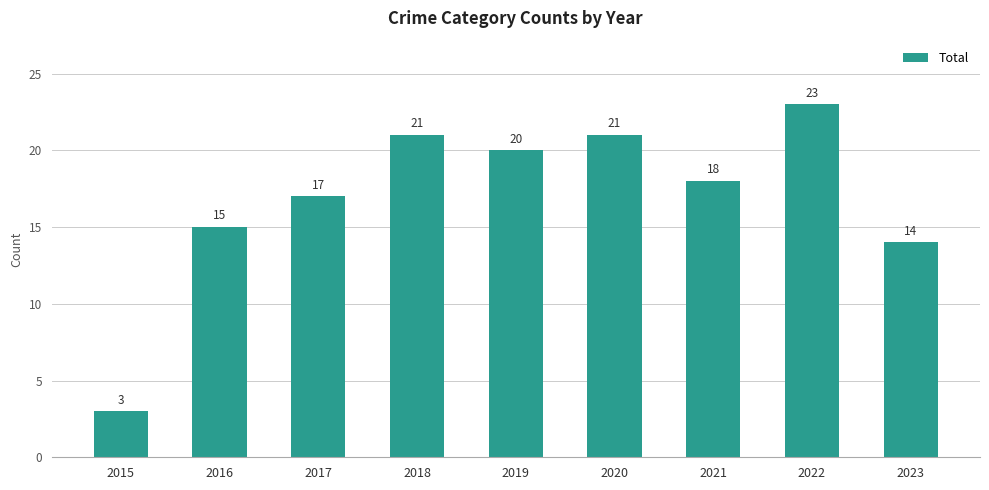

Reading right to left, transcribe all the data shown in this chart.

2023=14	2022=23	2021=18	2020=21	2019=20	2018=21	2017=17	2016=15	2015=3